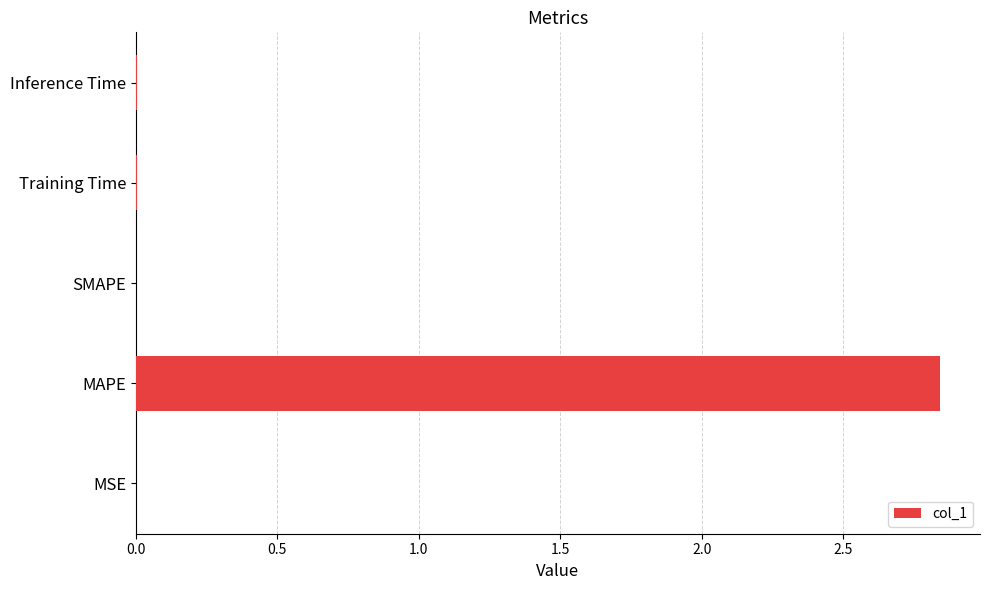

True or false: the data shows 1.6 at SMAPE.

False